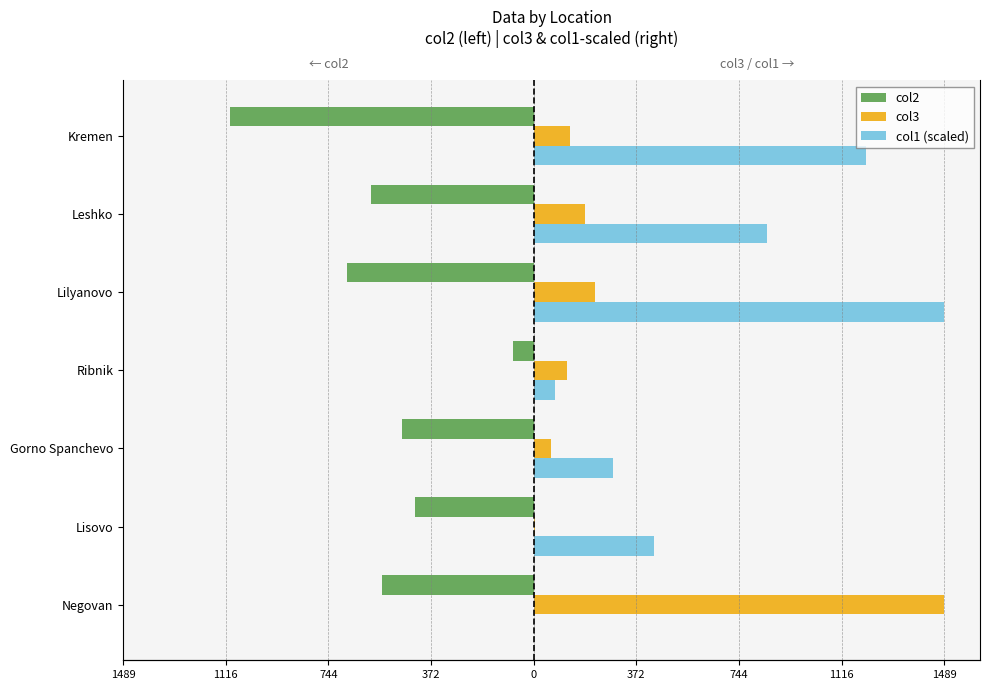

Count the number of data series in this chart.

3